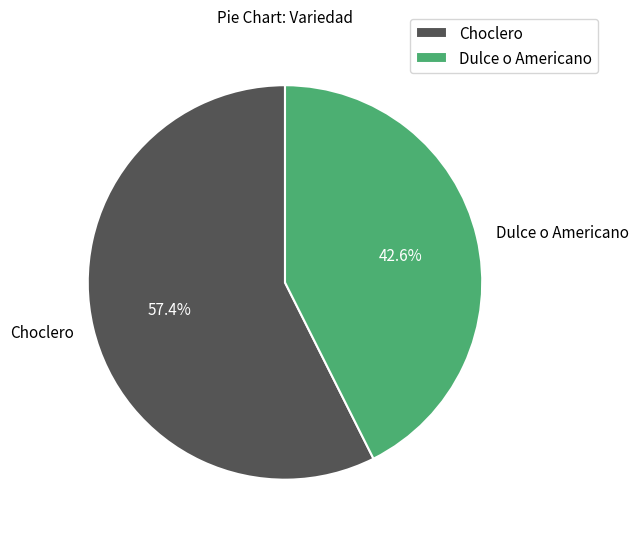

What is the smallest slice in the pie chart?

Dulce o Americano